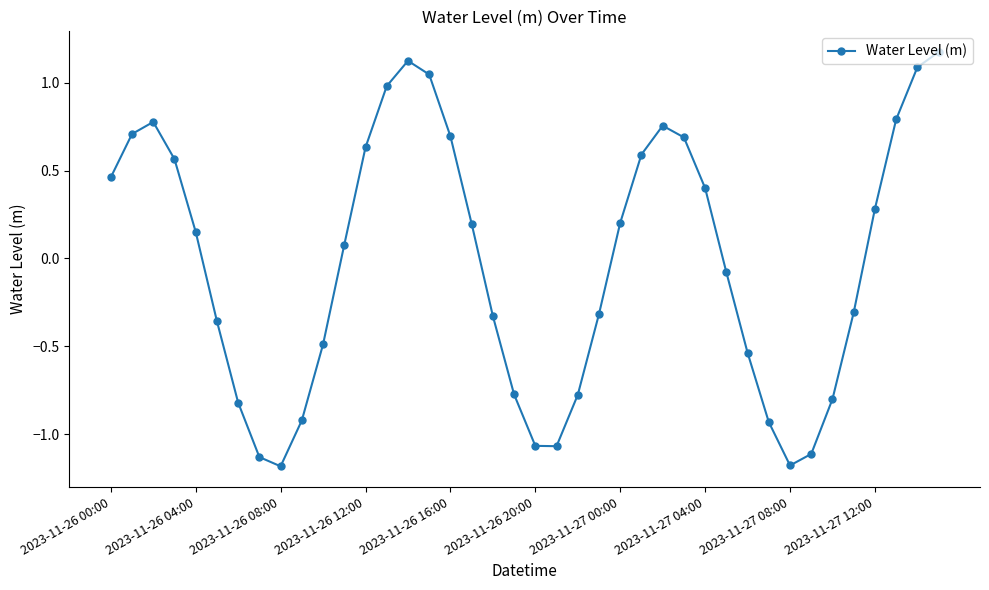

True or false: there are more than 1 points higher than both neighbors.

True